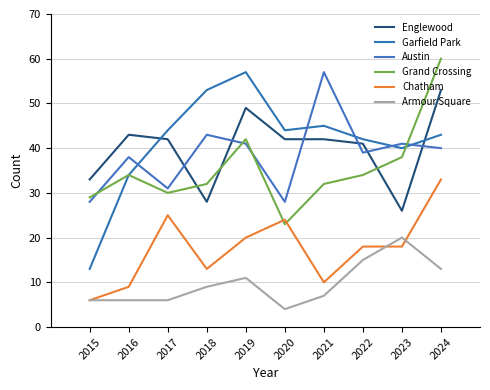

What is the difference between the maximum and minimum values in the Austin series?

29